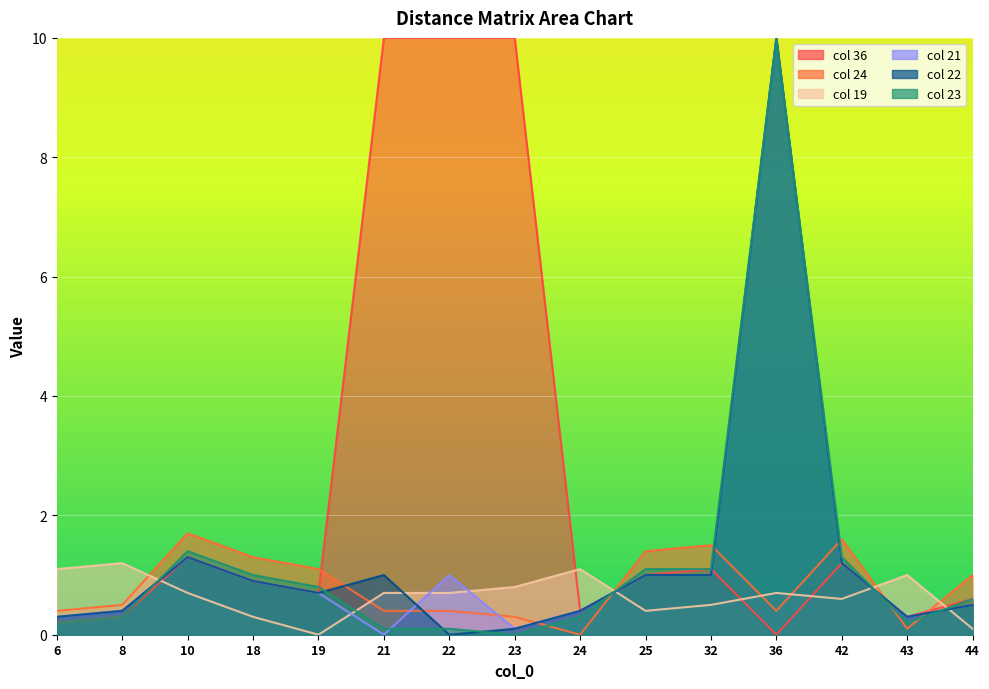

Reading right to left, list all the values displayed in this chart.

24: 44=1.0	43=0.1	42=1.6	36=0.4	32=1.5	25=1.4	24=0.0	23=0.3	22=0.4	21=0.4	19=1.1	18=1.3	10=1.7	8=0.5	6=0.4
19: 44=0.1	43=1.0	42=0.6	36=0.7	32=0.5	25=0.4	24=1.1	23=0.8	22=0.7	21=0.7	19=0.0	18=0.3	10=0.7	8=1.2	6=1.1
21: 44=0.5	43=0.3	42=1.2	36=10.0	32=1.0	25=1.0	24=0.4	23=0.1	22=1.0	21=0.0	19=0.7	18=0.9	10=1.3	8=0.4	6=0.3
22: 44=0.5	43=0.3	42=1.2	36=10.0	32=1.0	25=1.0	24=0.4	23=0.1	22=0.0	21=1.0	19=0.7	18=0.9	10=1.3	8=0.4	6=0.3
23: 44=0.6	43=0.2	42=1.3	36=10.0	32=1.1	25=1.1	24=0.3	23=0.0	22=0.1	21=0.1	19=0.8	18=1.0	10=1.4	8=0.3	6=0.2